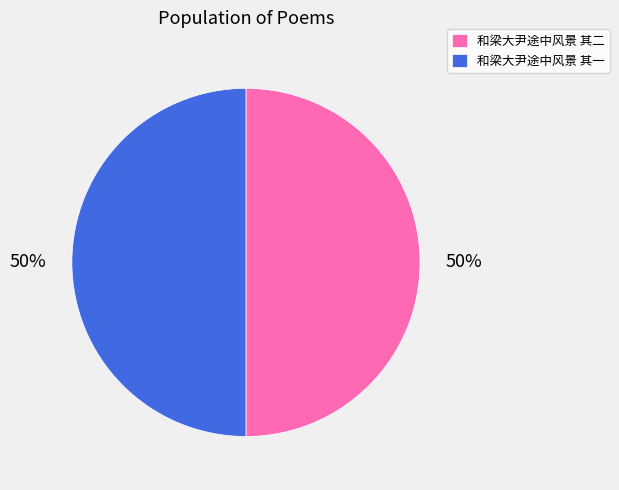

Count the number of slices in the pie.

2